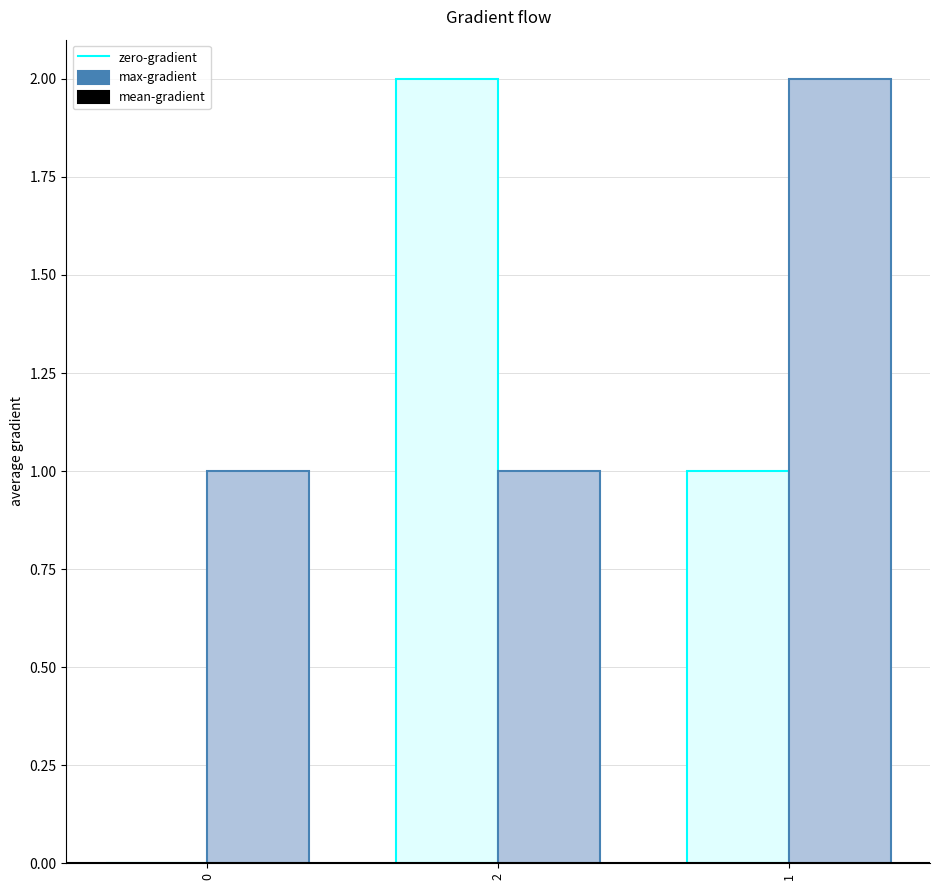

True or false: max-gradient has a value of 2 at 1.

False